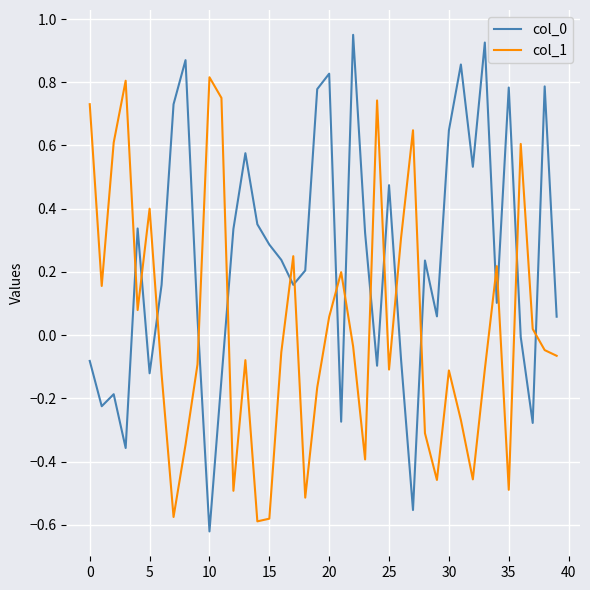

True or false: col_1 and col_0 intersect in this chart.

True